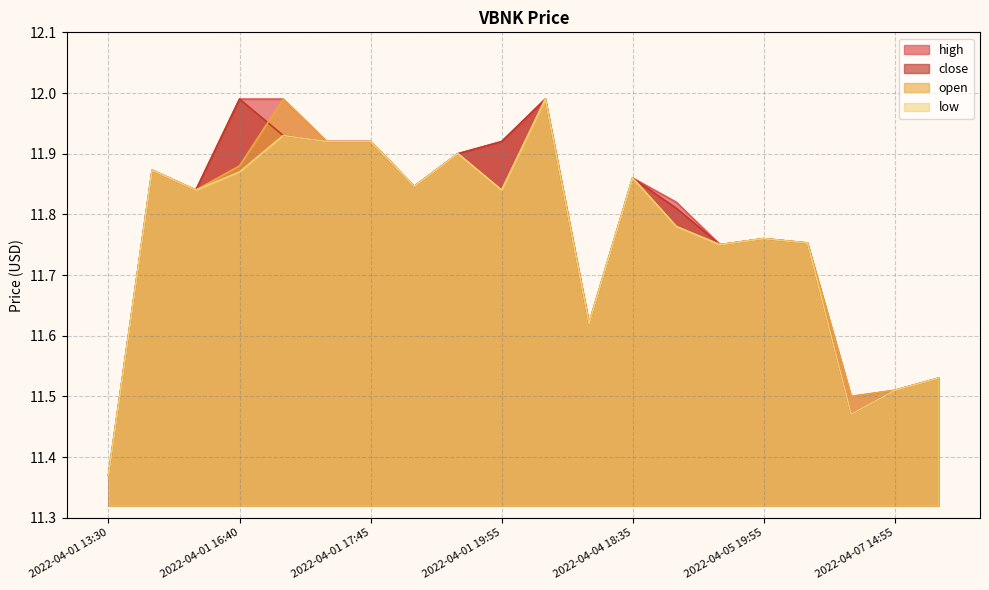

Does the chart have visible grid lines?

Yes